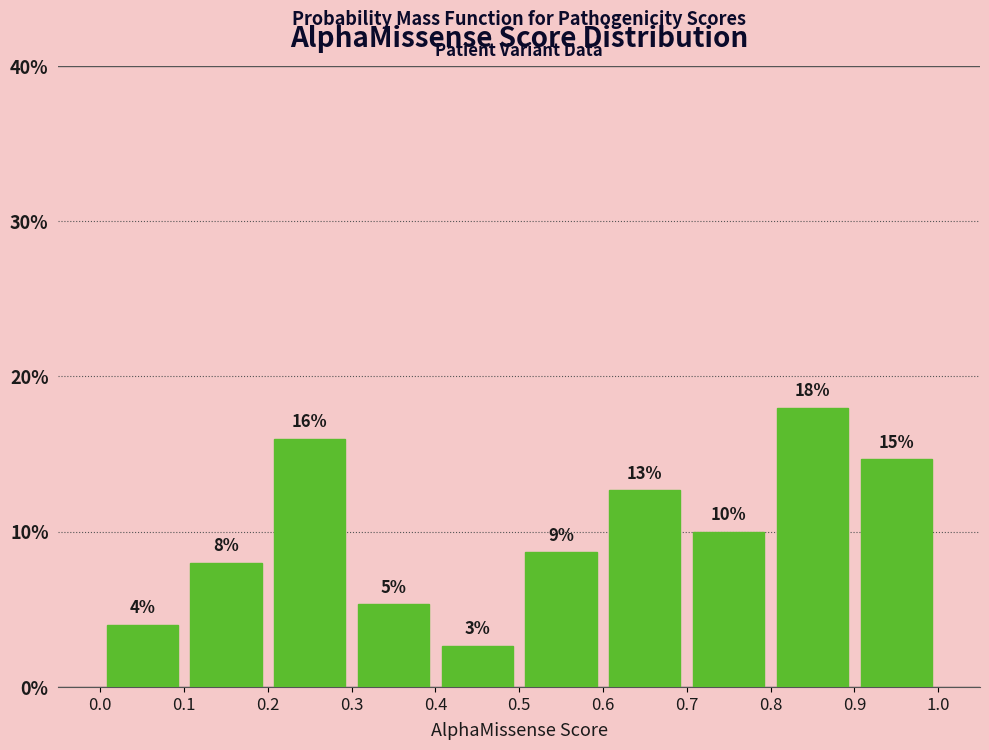

Which range on the x-axis has the tallest bar?

0.8 to 0.9